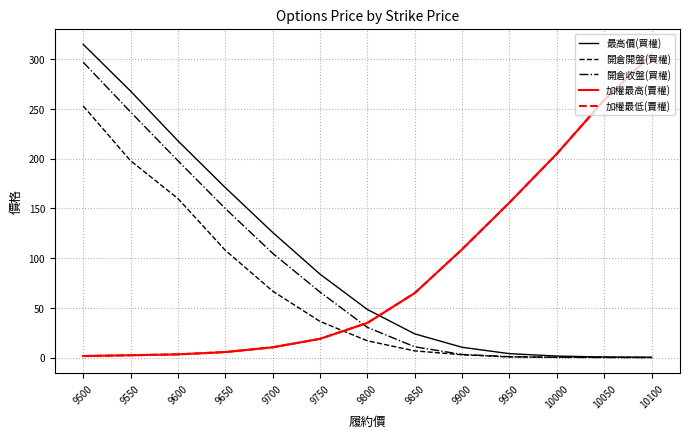

At how many categories does at least one series exceed 289?

2